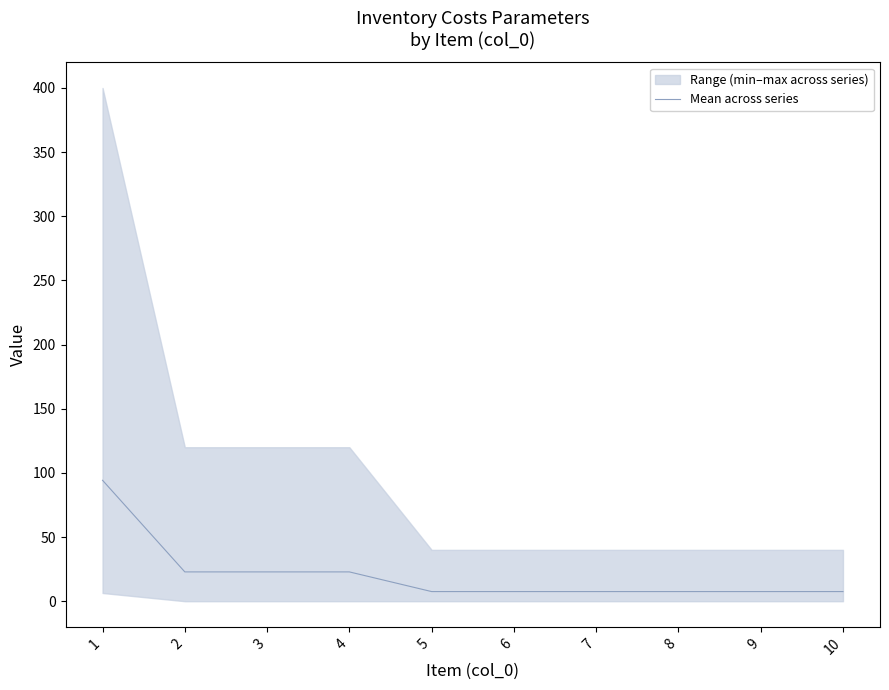

What is the sum of the values at 1 and 7?

101.7